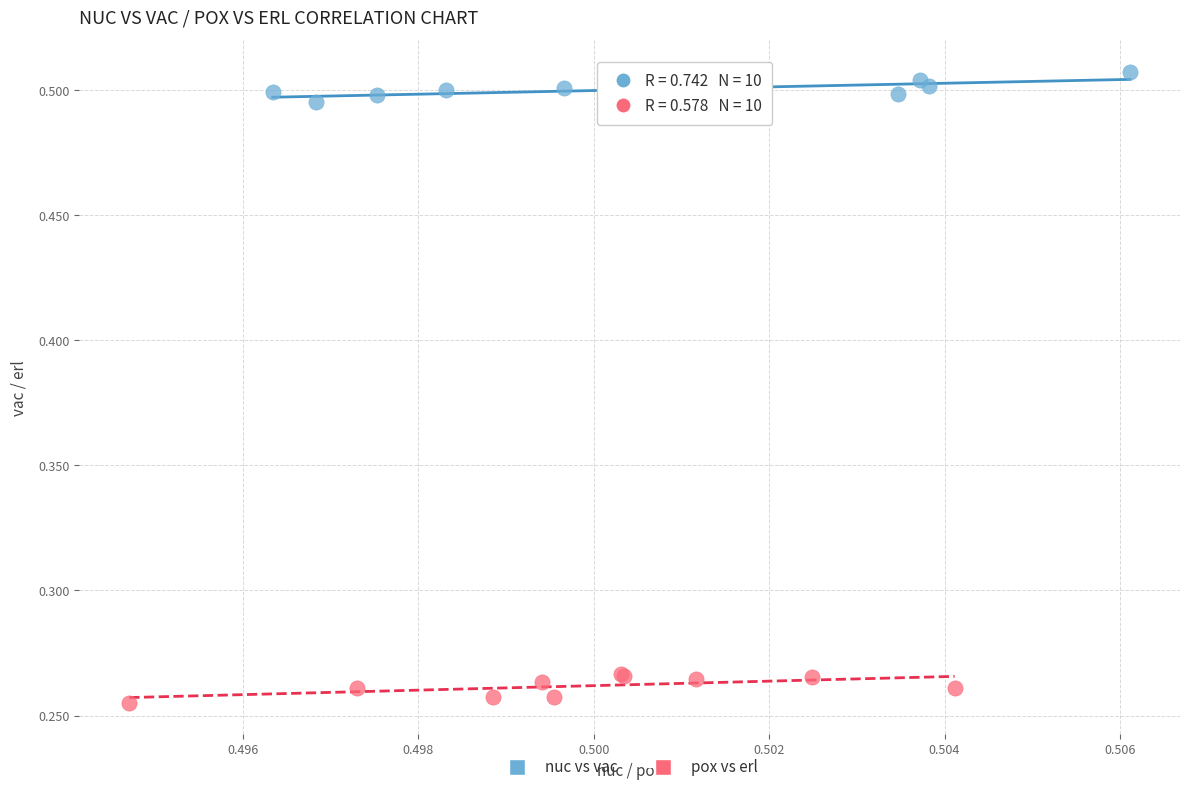

Which series contains the highest Y value?

nuc vs vac